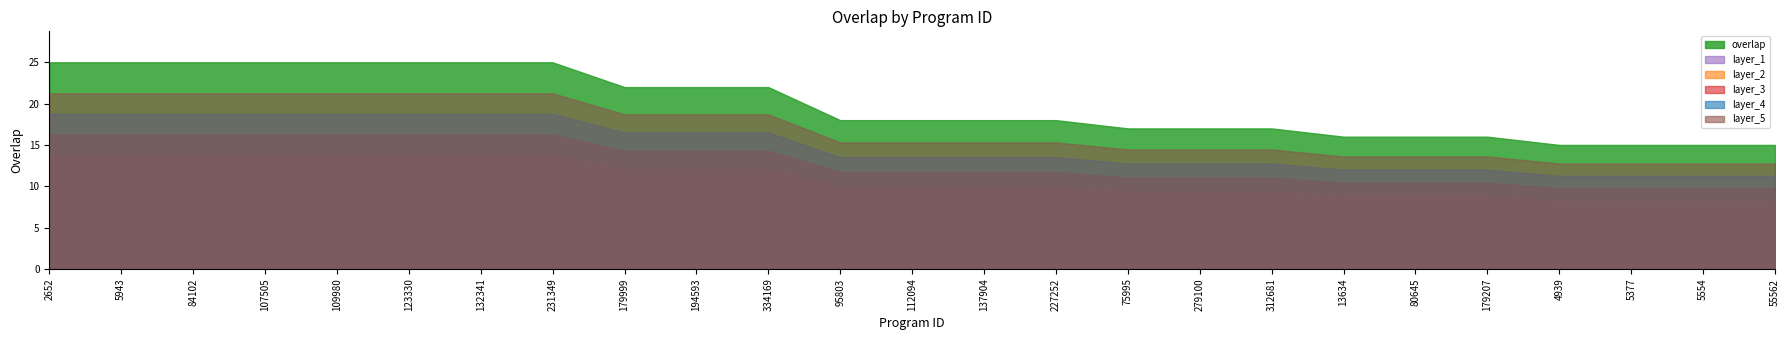

What is the sum of the values at 194593 and 5377?

37